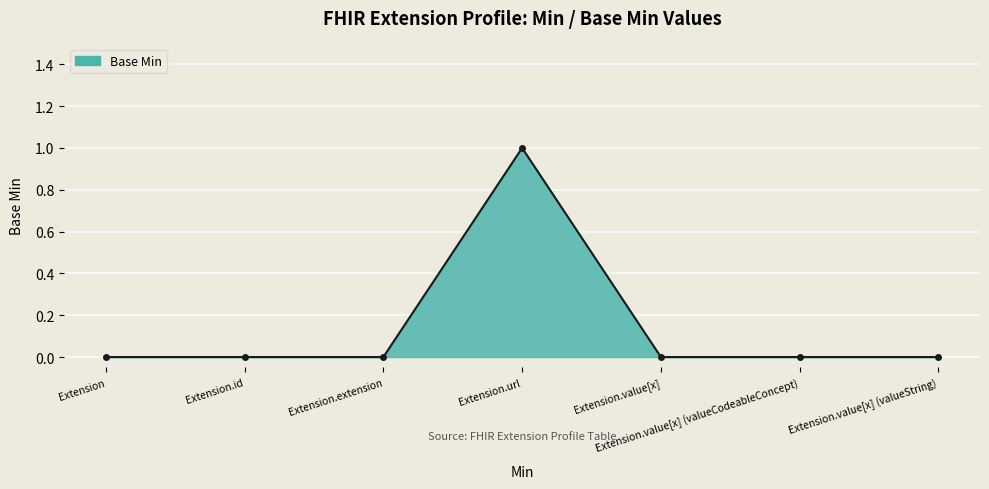

What position from the right is Extension.value[x] (valueString)?

1